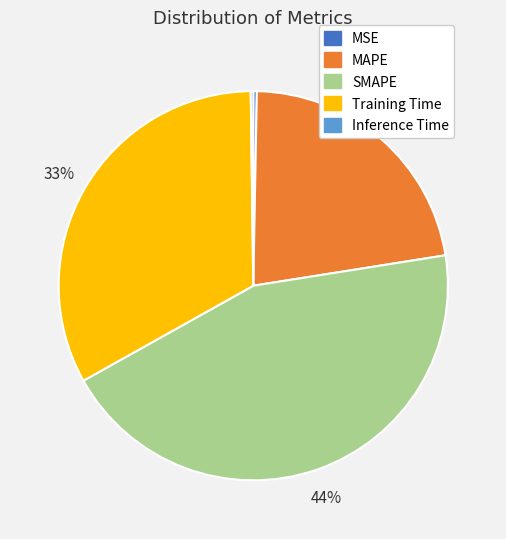

To the nearest percent, what is the difference between the largest and smallest slice percentages?

44%